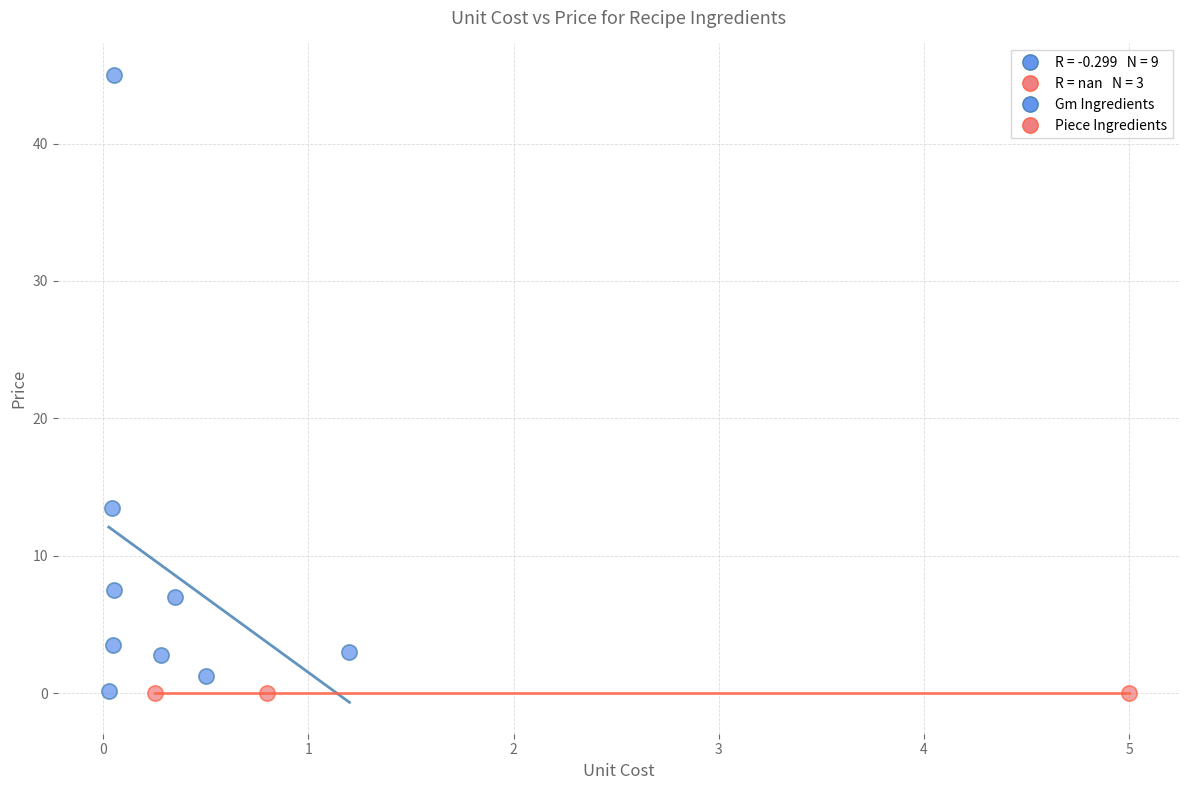

Which series reaches the maximum Y coordinate?

Gm Ingredients